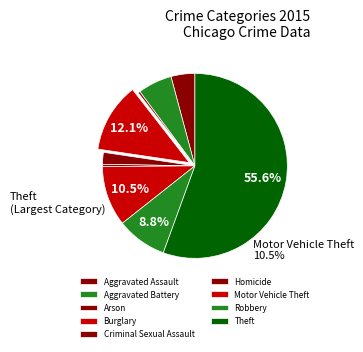

Approximately how many times larger is the value at Arson compared to Aggravated Battery?

0.1